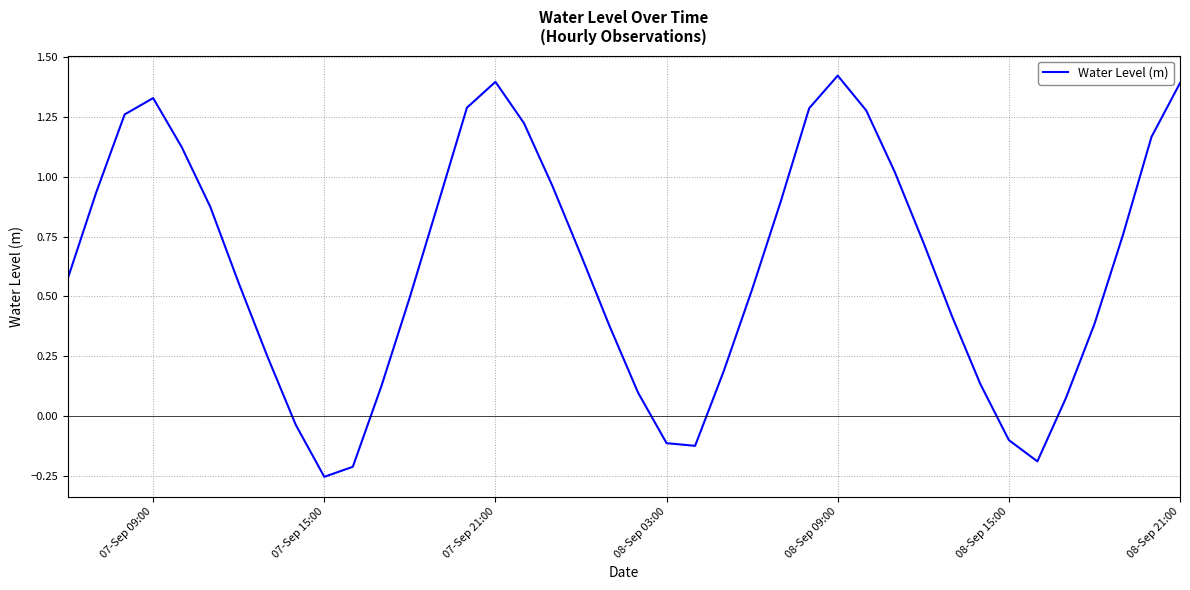

What is the difference between the maximum and minimum values?

1.7